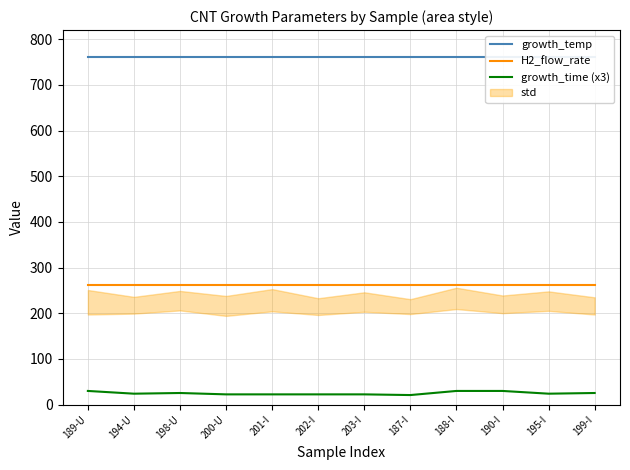

Does the chart have visible grid lines?

Yes